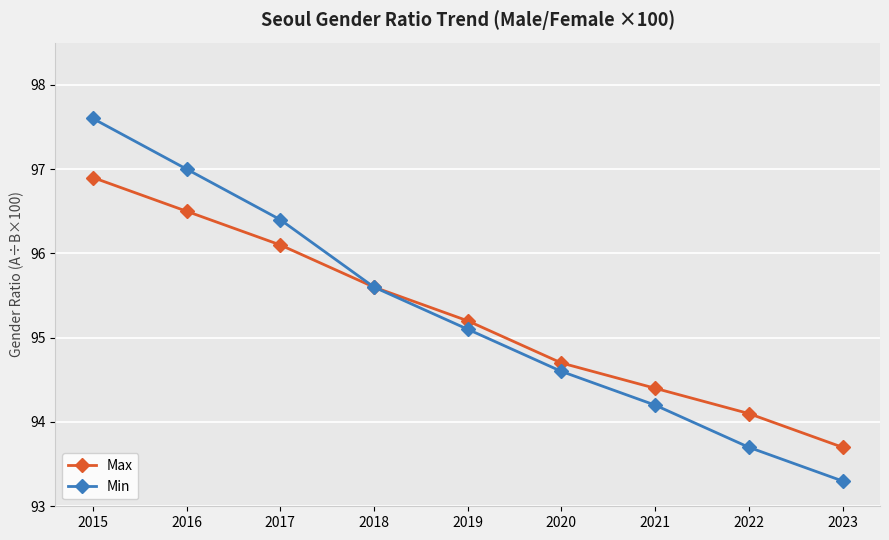

What is the maximum value shown in the chart?

97.6